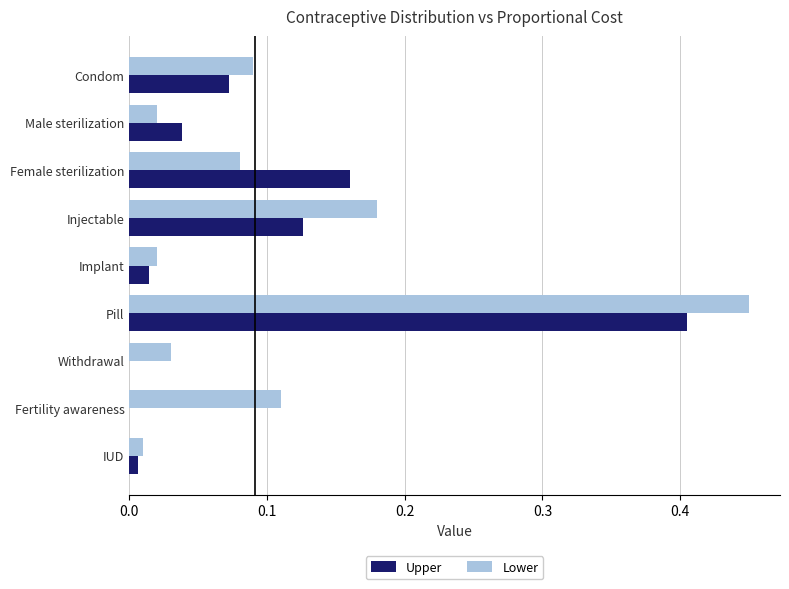

Which series changed the most between Injectable and Implant?

Lower